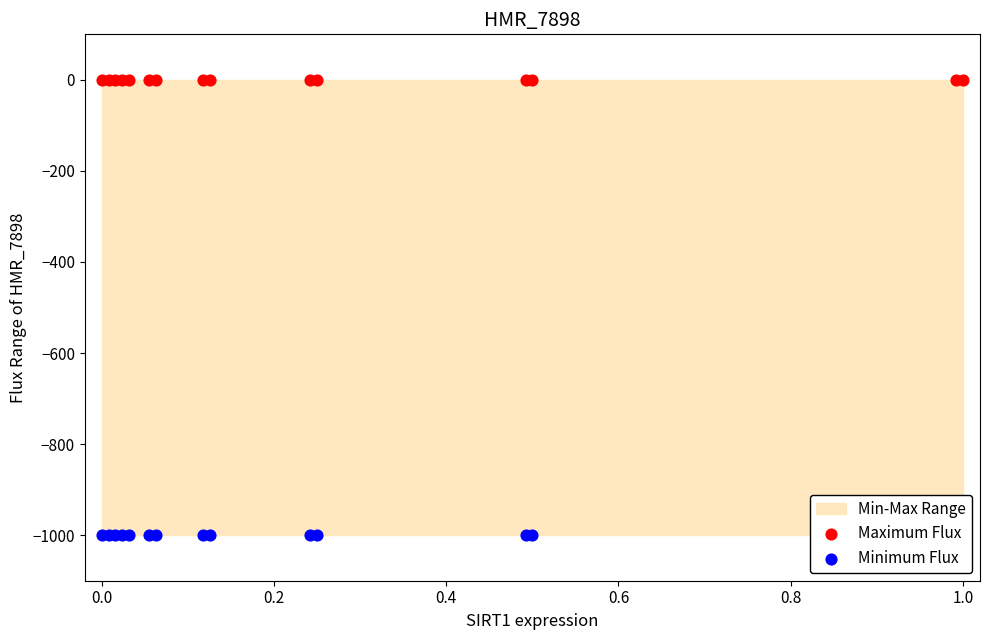

Which series has the largest total across all categories?

Maximum Flux